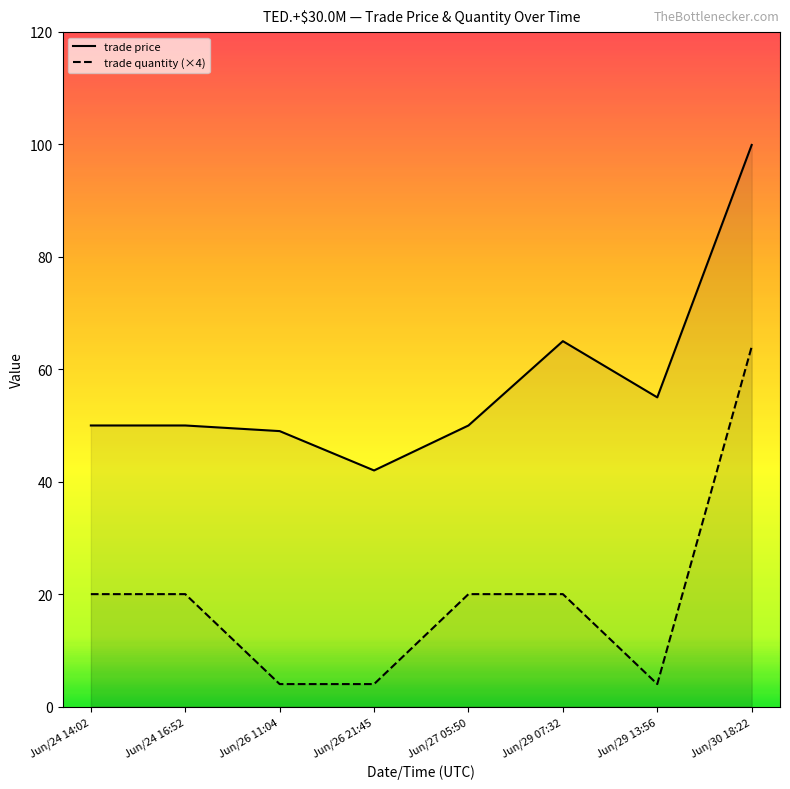

At which label is trade quantity closest to 34?

Jun/24 14:02